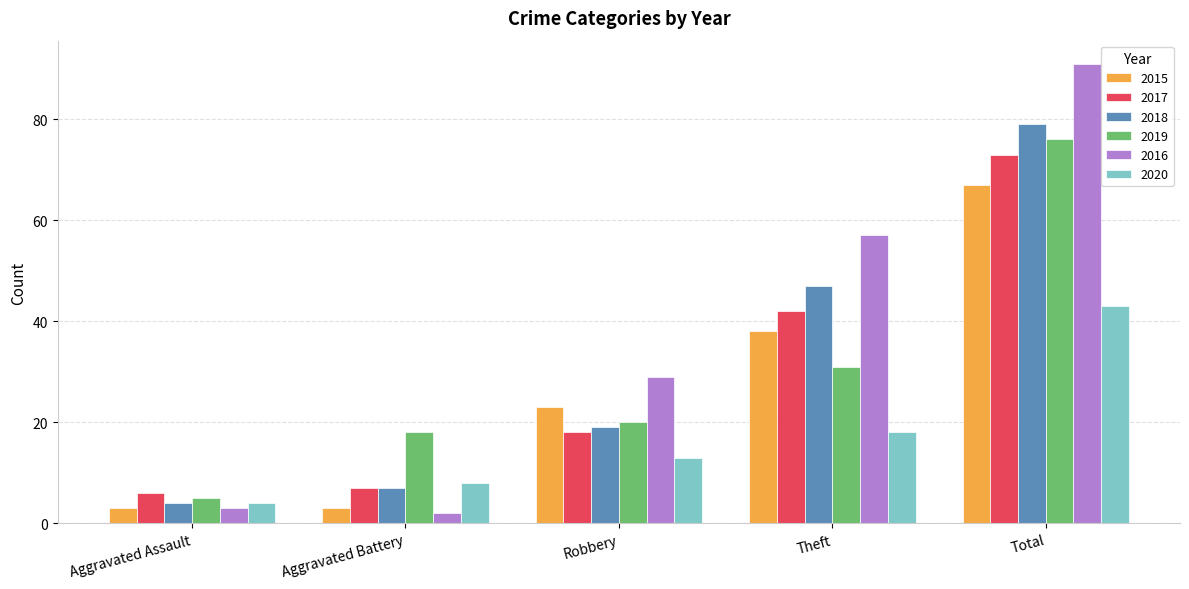

The value of 2016 at Robbery is 14. True or false?

False